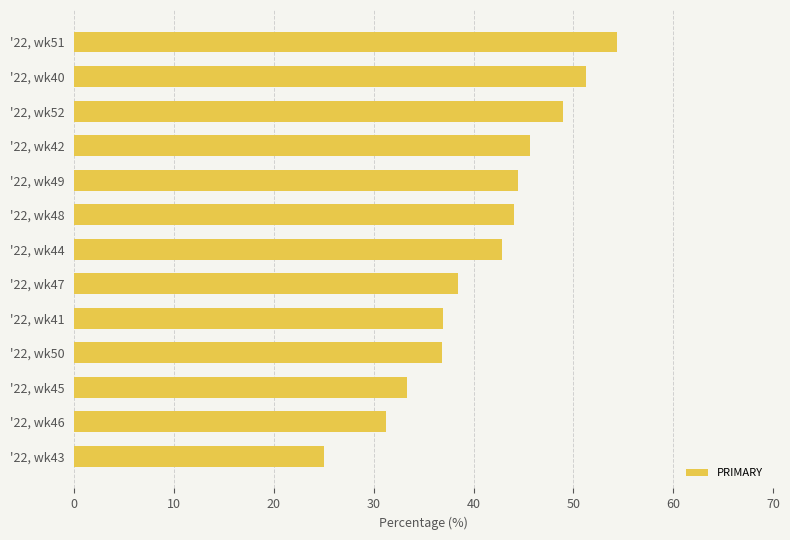

Rank the categories by value from lowest to highest.

'22, wk43, '22, wk46, '22, wk45, '22, wk50, '22, wk41, '22, wk47, '22, wk44, '22, wk48, '22, wk49, '22, wk42, '22, wk52, '22, wk40, '22, wk51